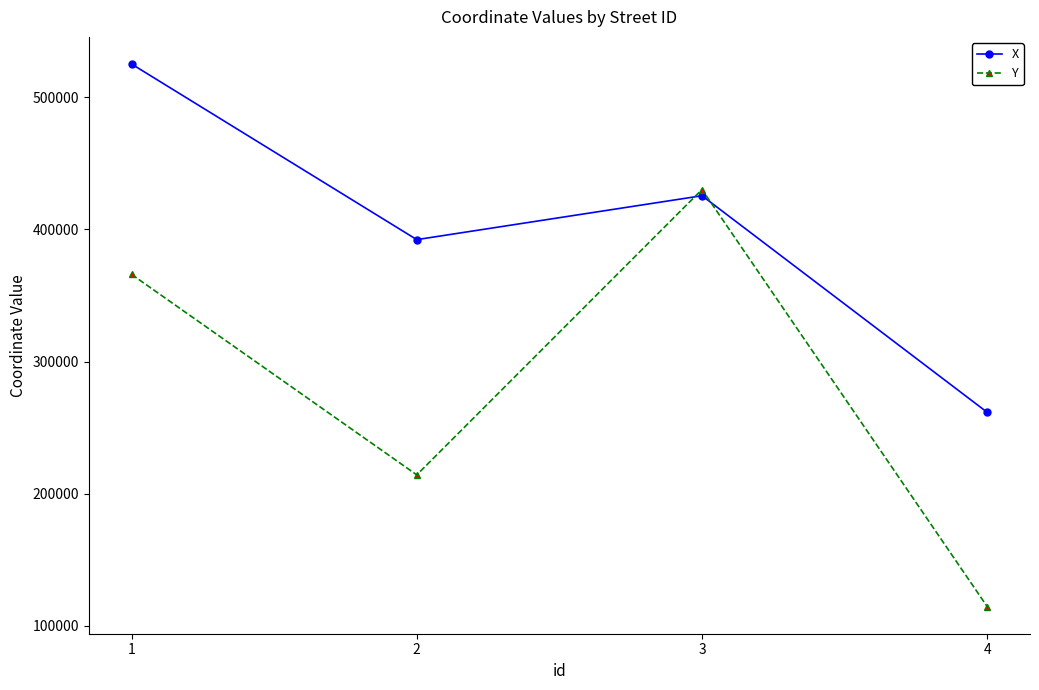

Count the Y values in the range 214282 to 430187.

3